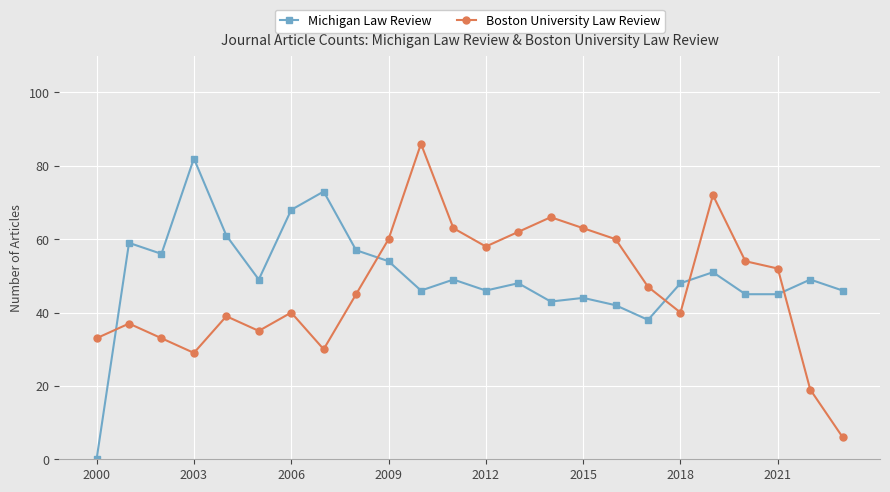

What is the highest value of the Michigan Law Review series?

82